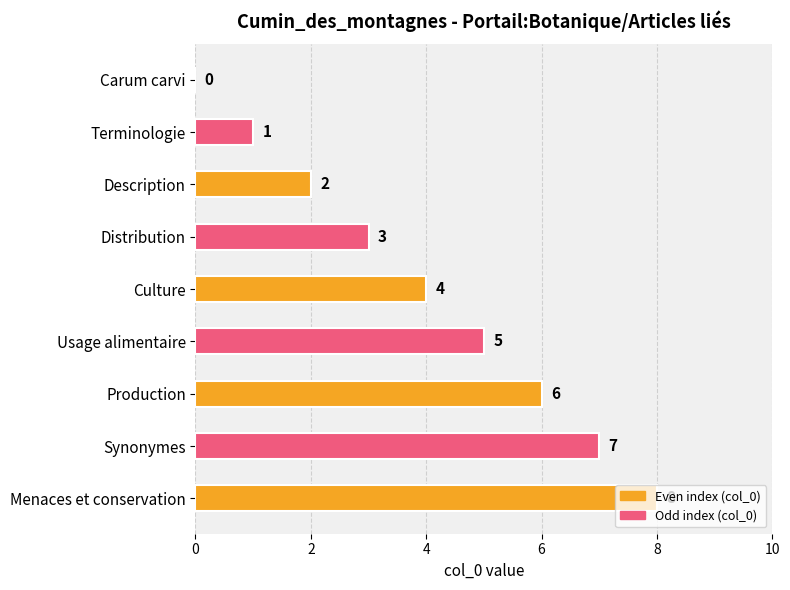

How many positive values are there?

8